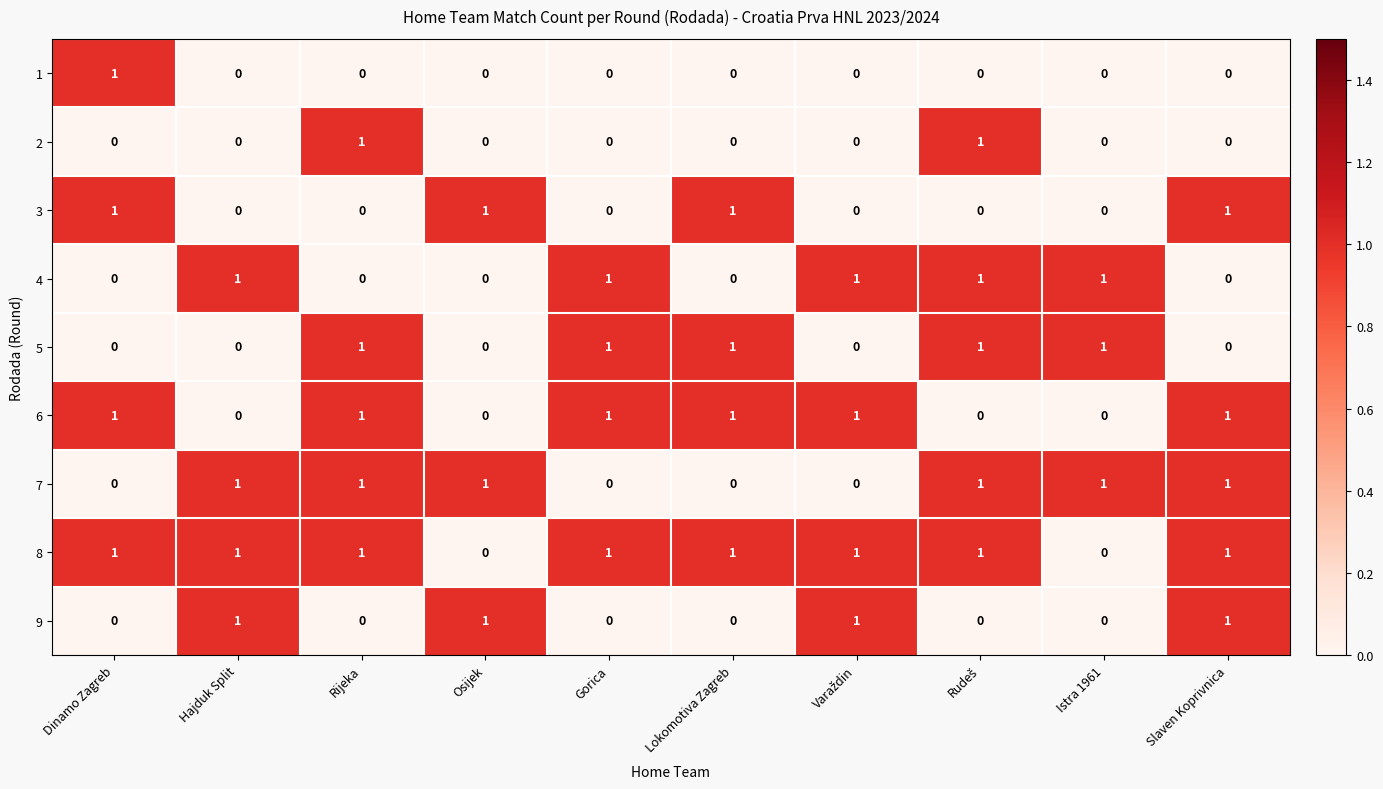

At how many categories does at least one series exceed 0?

10